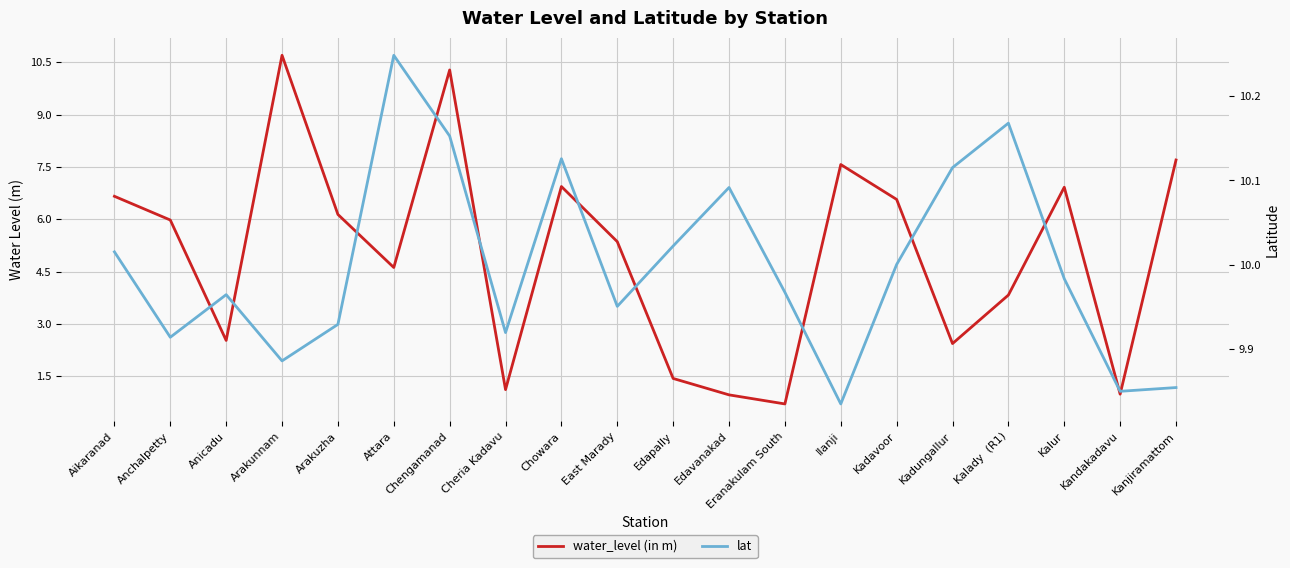

Read the water_level (in m) value at Aikaranad.

6.7